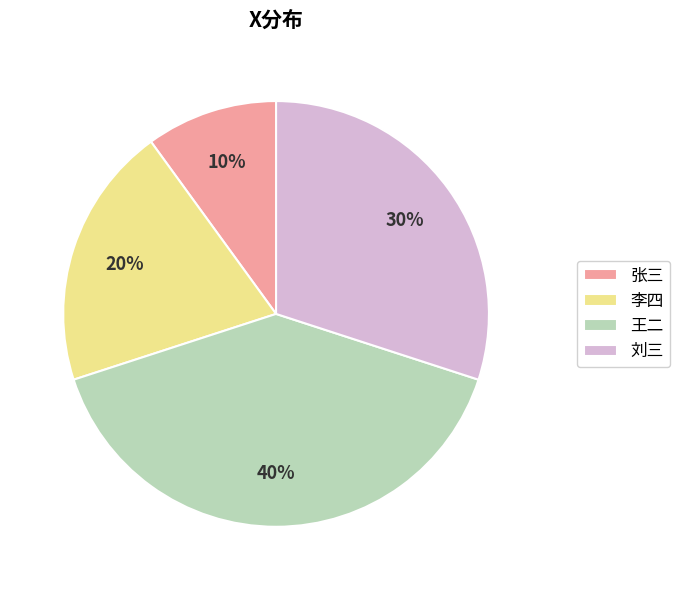

Combined, do 王二 and 刘三 account for over 50%?

Yes